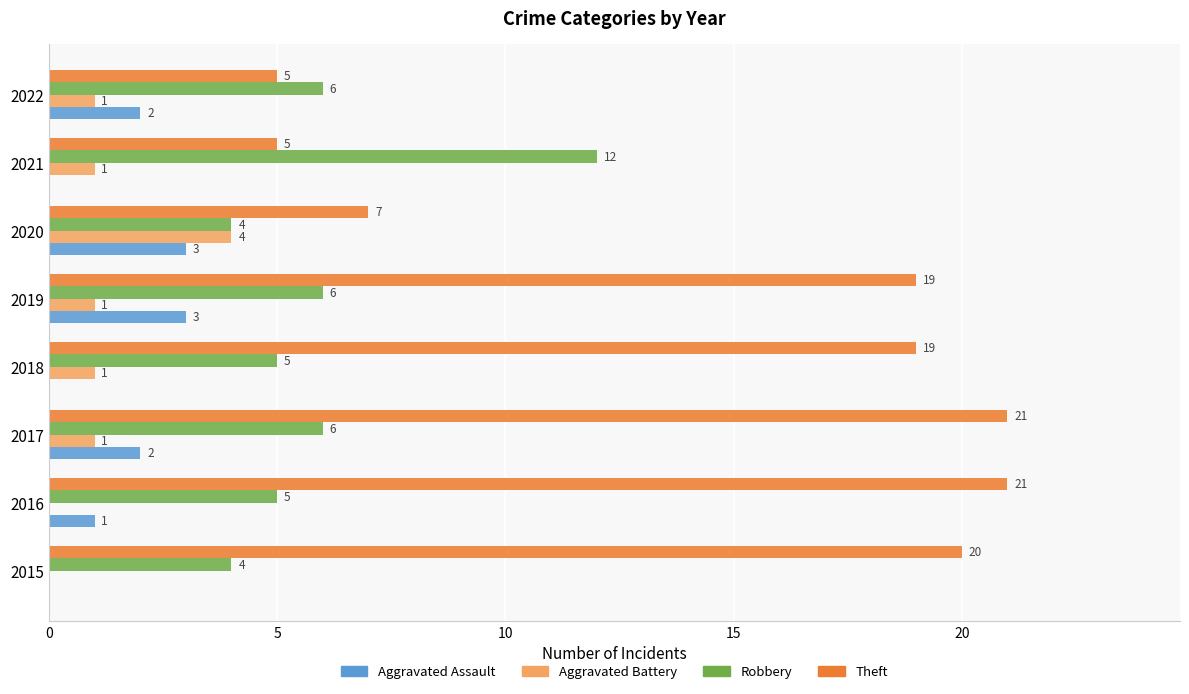

What is the maximum value shown in the chart?

21